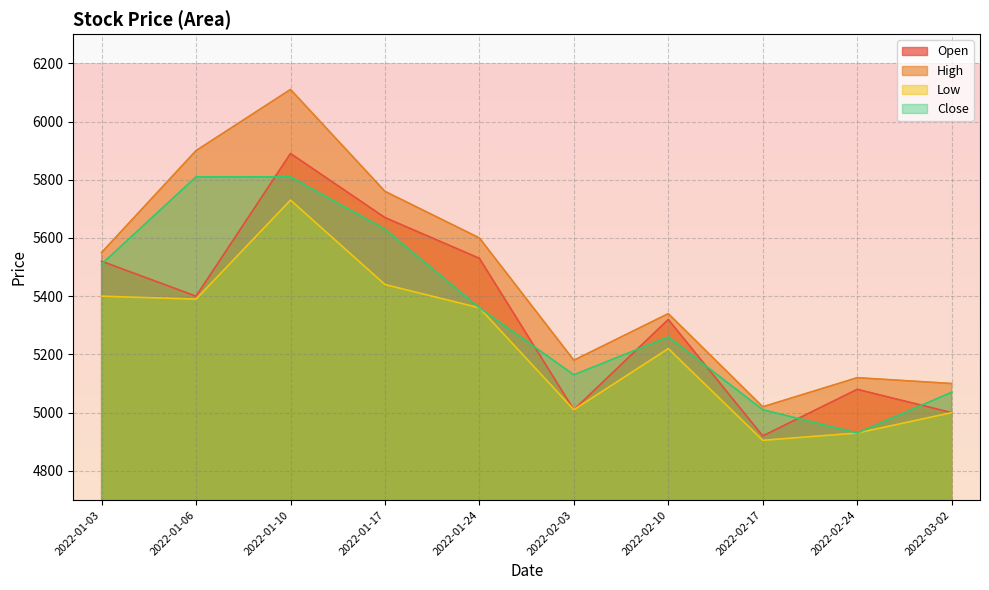

In Low, how many points are higher than both neighbors (excluding endpoints)?

2